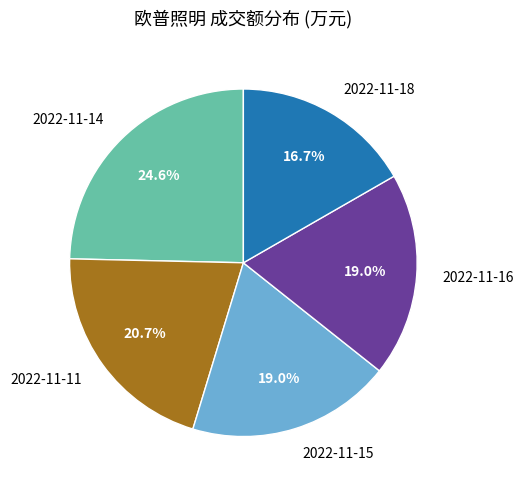

Approximately how many times larger is the value at 2022-11-14 compared to 2022-11-18?

1.5